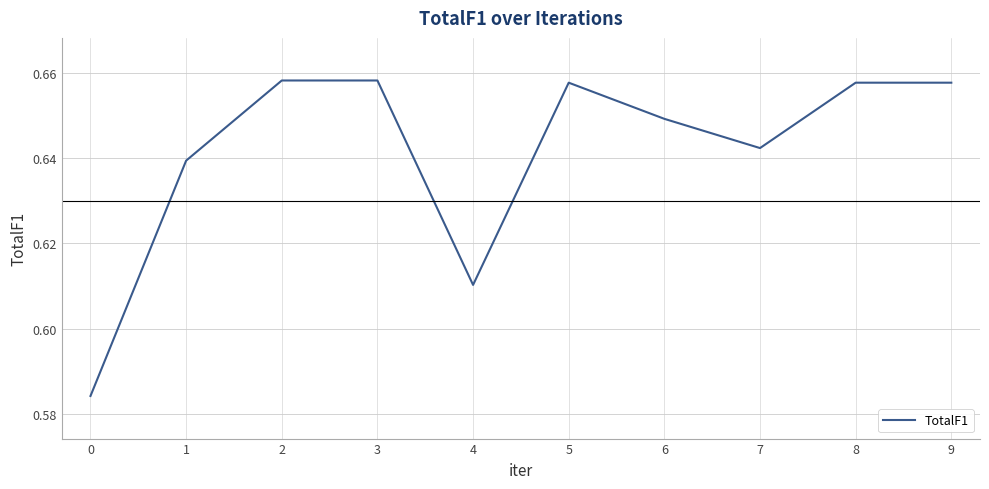

True or false: the data shows 0.8 at 4.

False